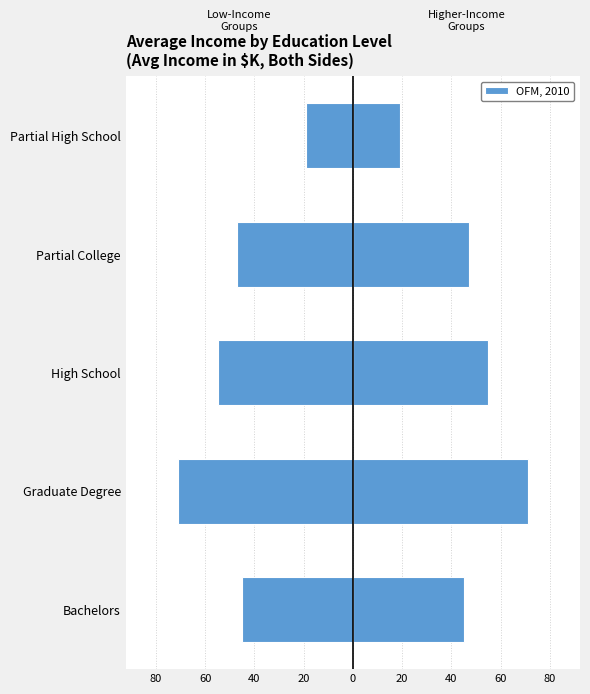

What is the difference between the second highest and second lowest values in the Avg Income (Left) series?

10